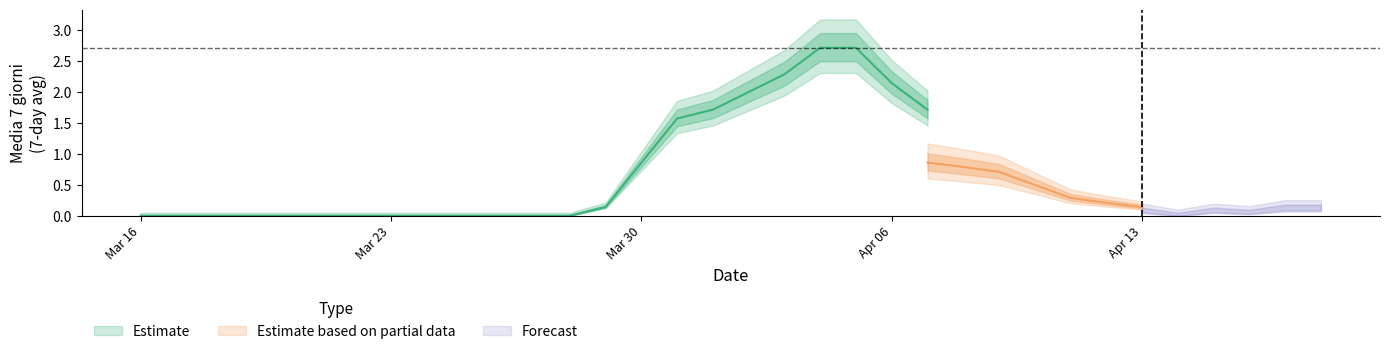

At which category does Estimate reach its first local valley?

29